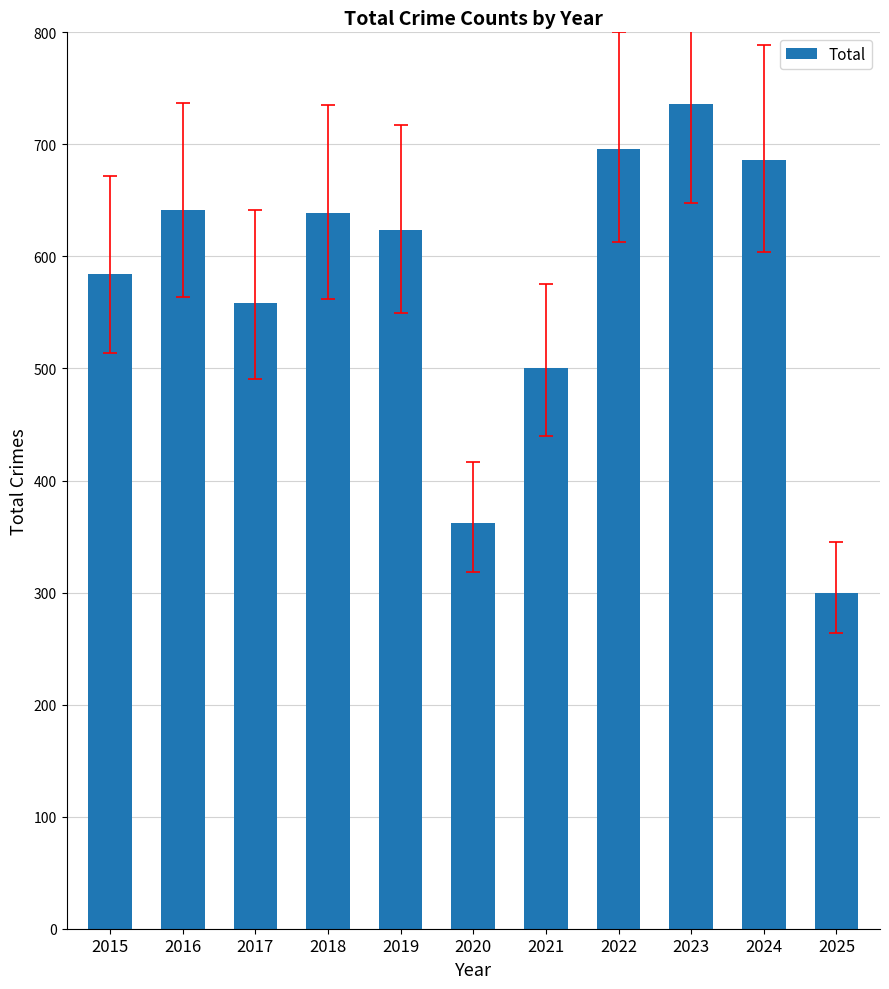

Between 2017 and 2022, which is larger?

2022